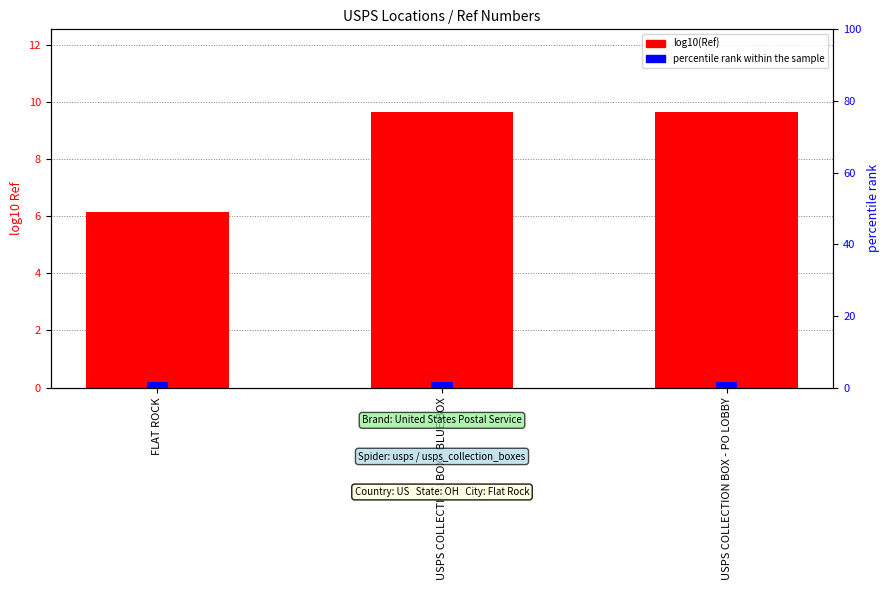

At which category is the sum across all series the highest?

USPS COLLECTION BOX - PO LOBBY